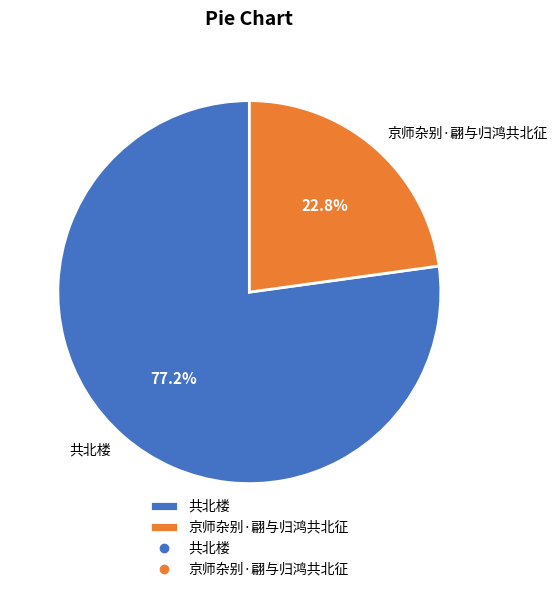

Which slice is the smallest?

京师杂别·翩与归鸿共北征